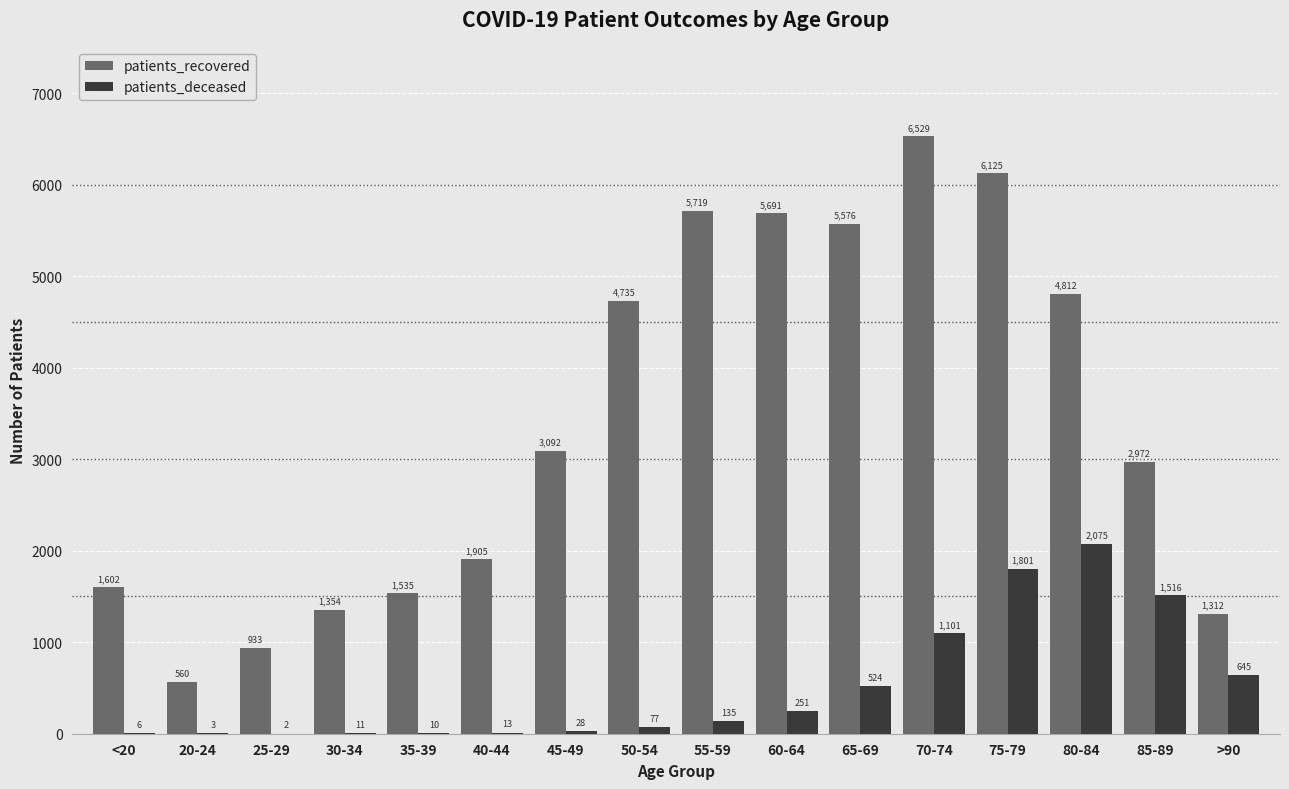

What is the average value of the patients_deceased series?

512